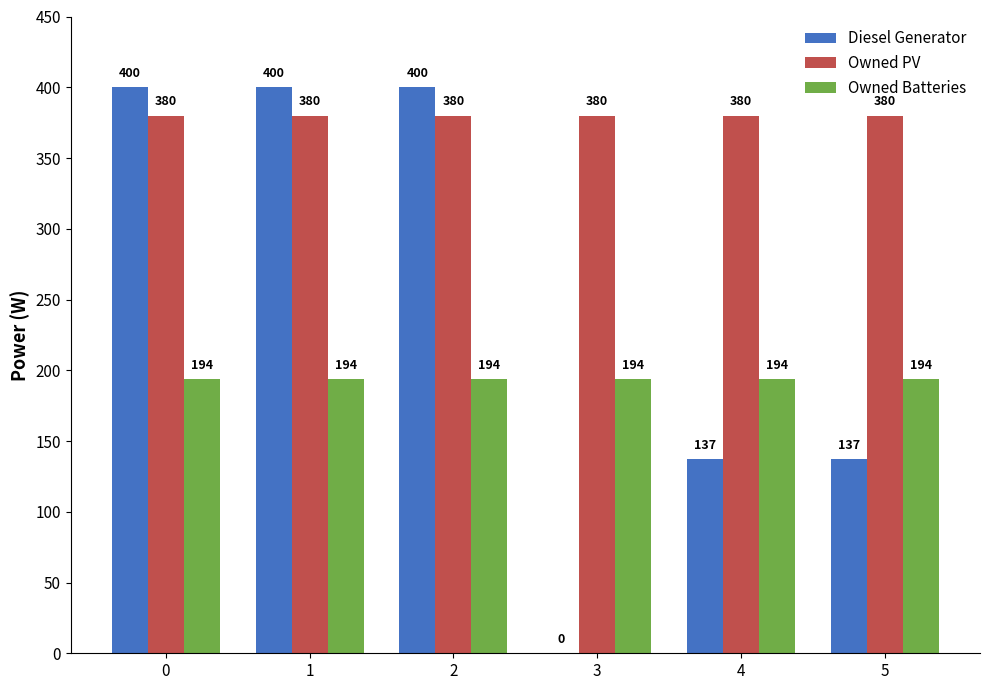

The Owned Batteries series shows 194 at 0. True or false?

True